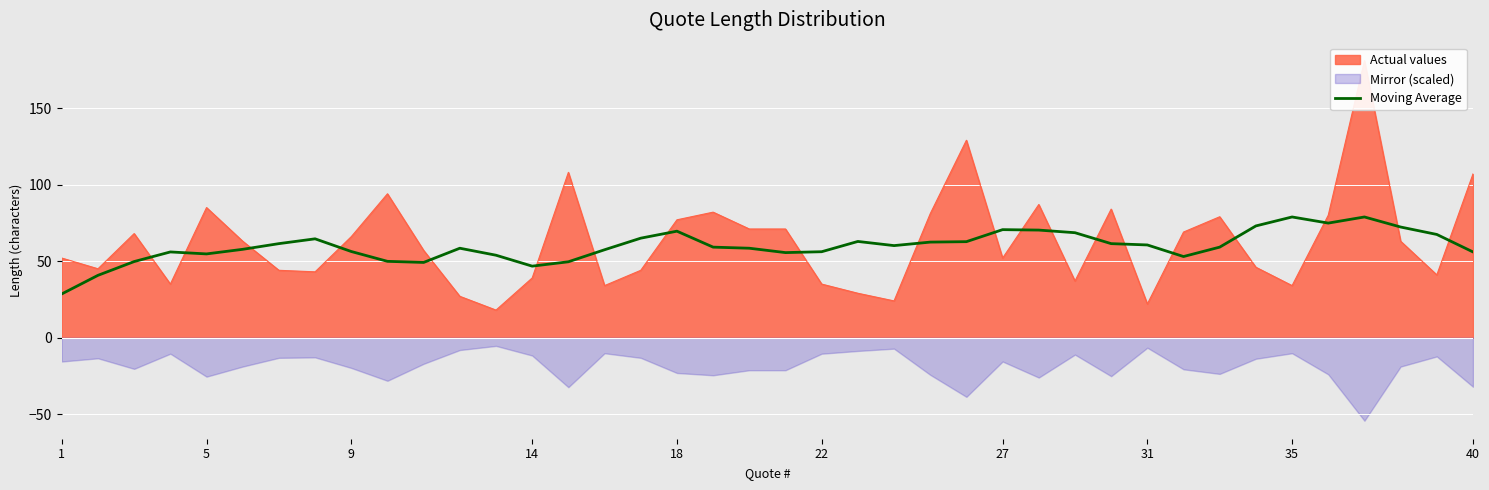

What is the minimum value for Moving Average?

28.6